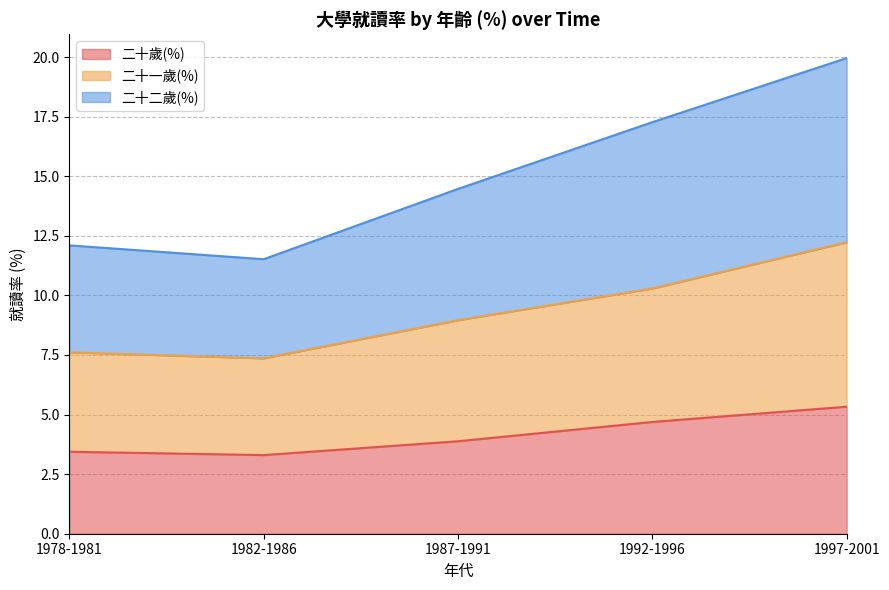

True or false: 二十二歲(%) has more than 2 interior local peaks.

False